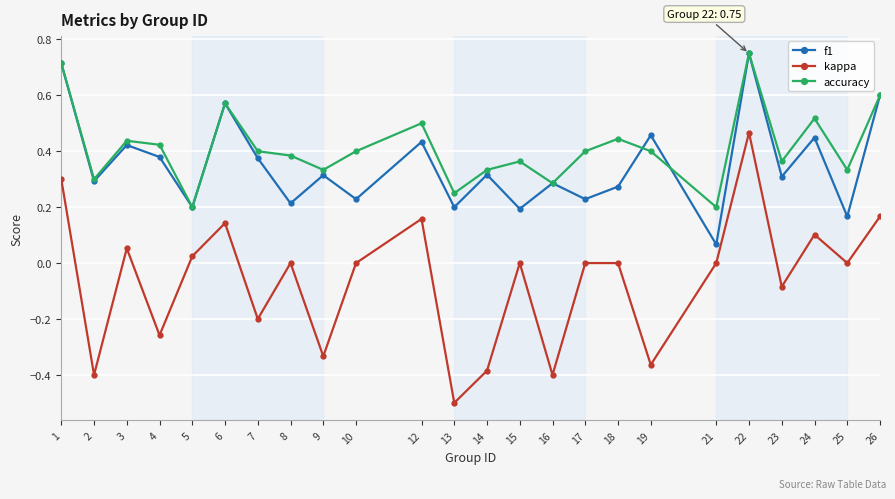

The kappa series shows 0.2 at 6. True or false?

False